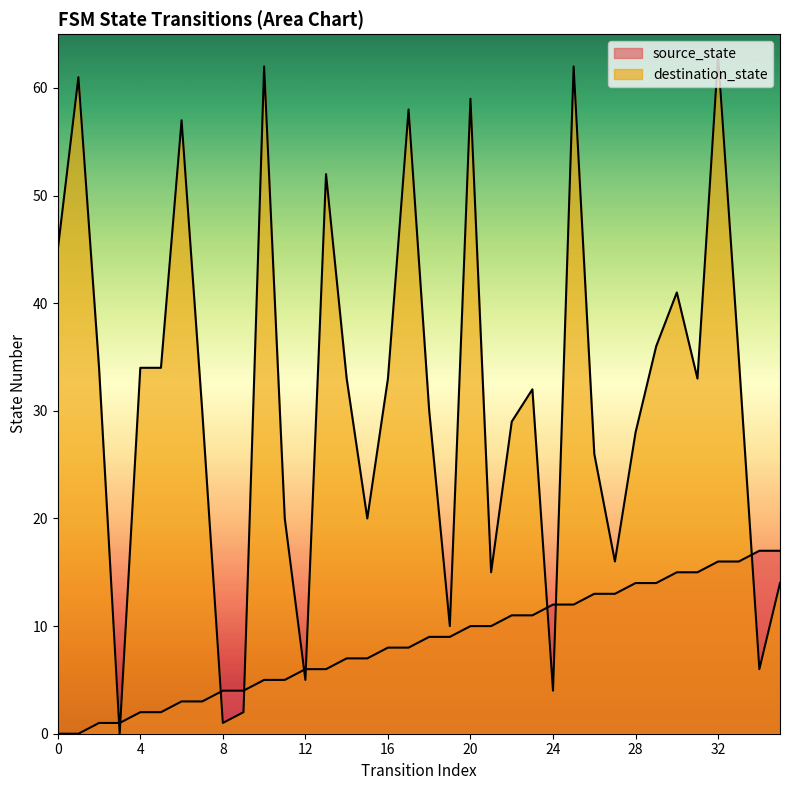

At which category does destination_state reach its first local valley?

3